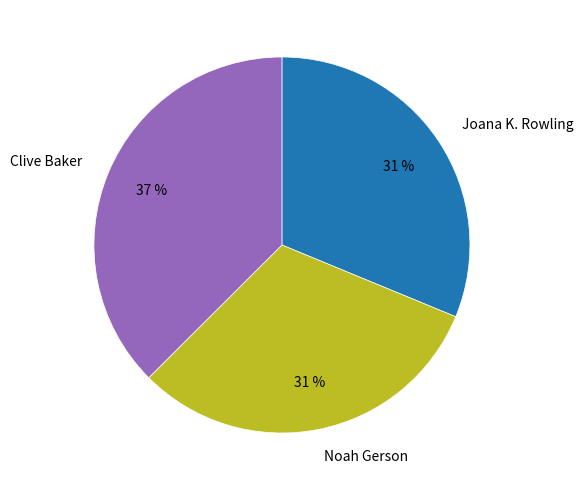

Is Clive Baker the majority of the pie?

No